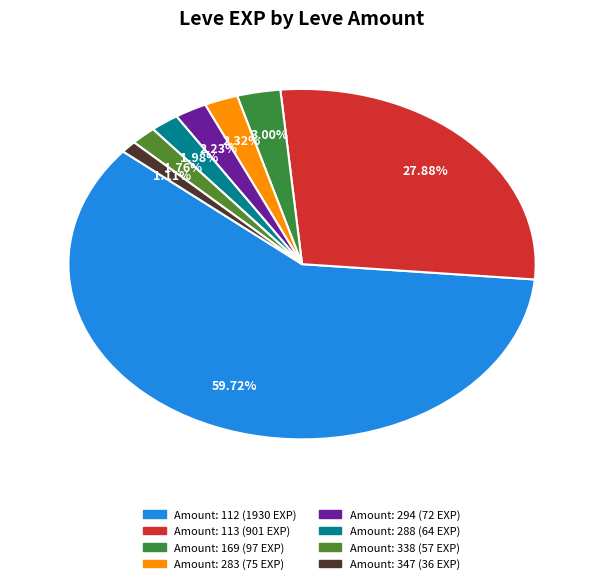

Count the number of slices in the pie.

8